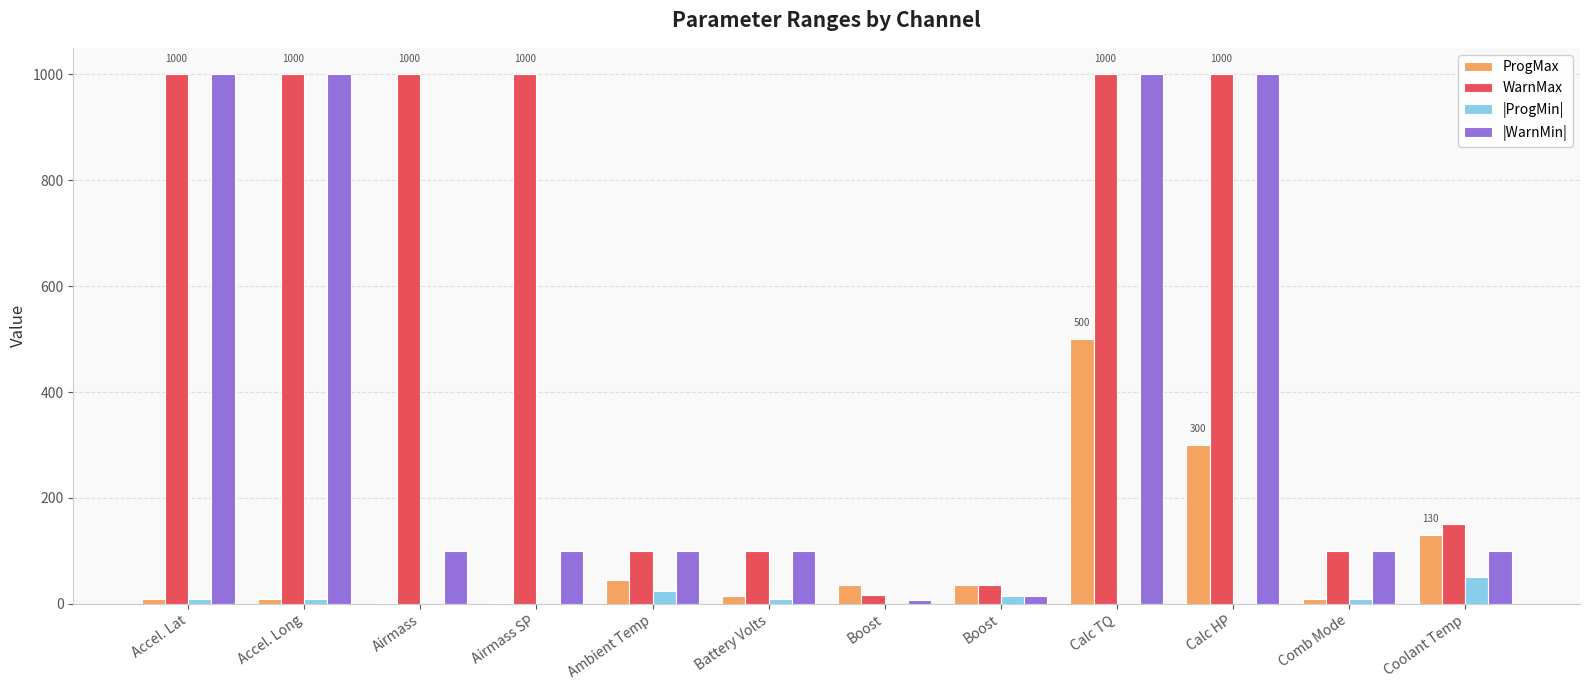

What is the average value of the ProgMax series?

91